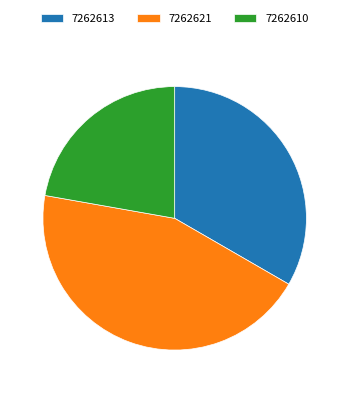

How many slices are in this pie chart?

3